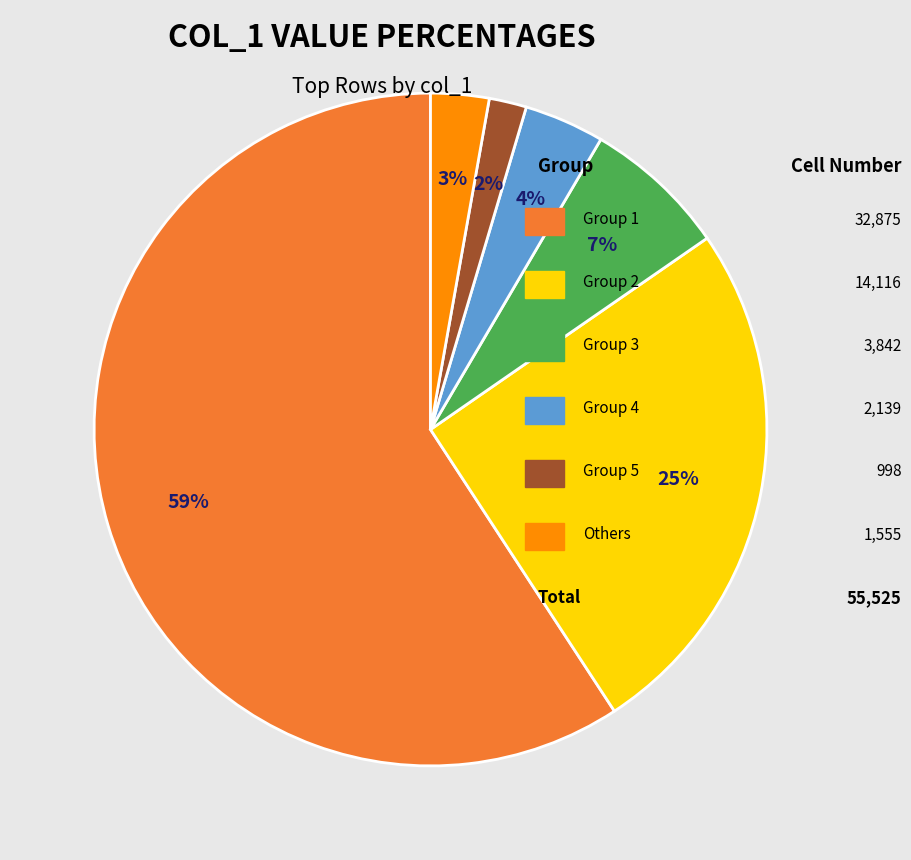

Does any single category account for the majority?

Yes